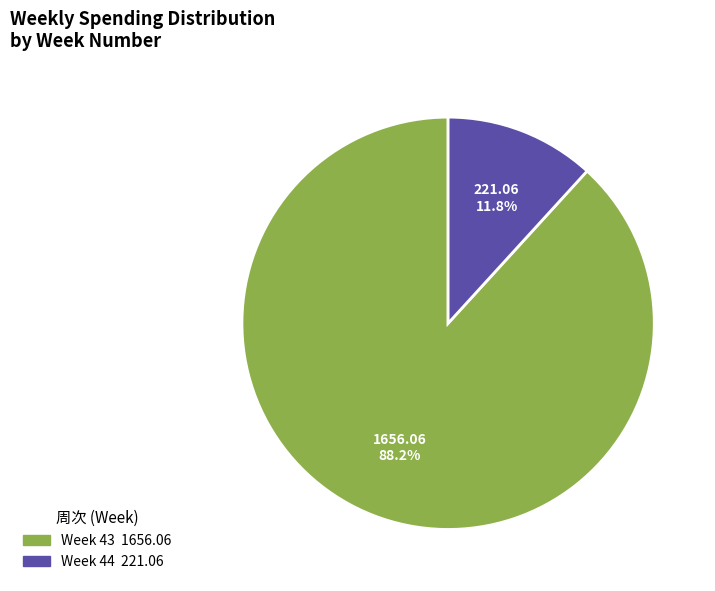

Is there a majority slice in this chart?

Yes